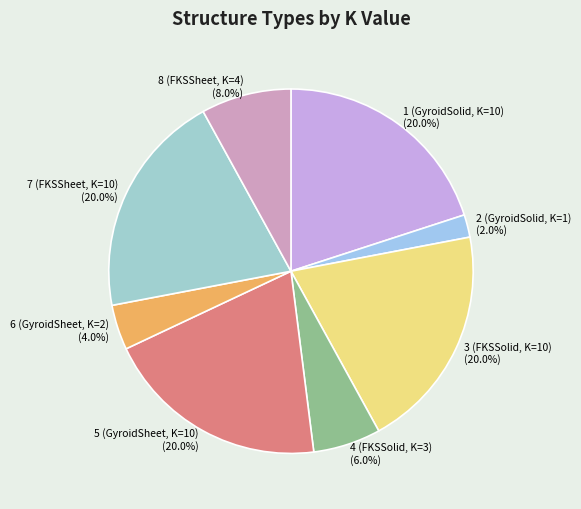

To the nearest percent, what is the average slice percentage?

12%